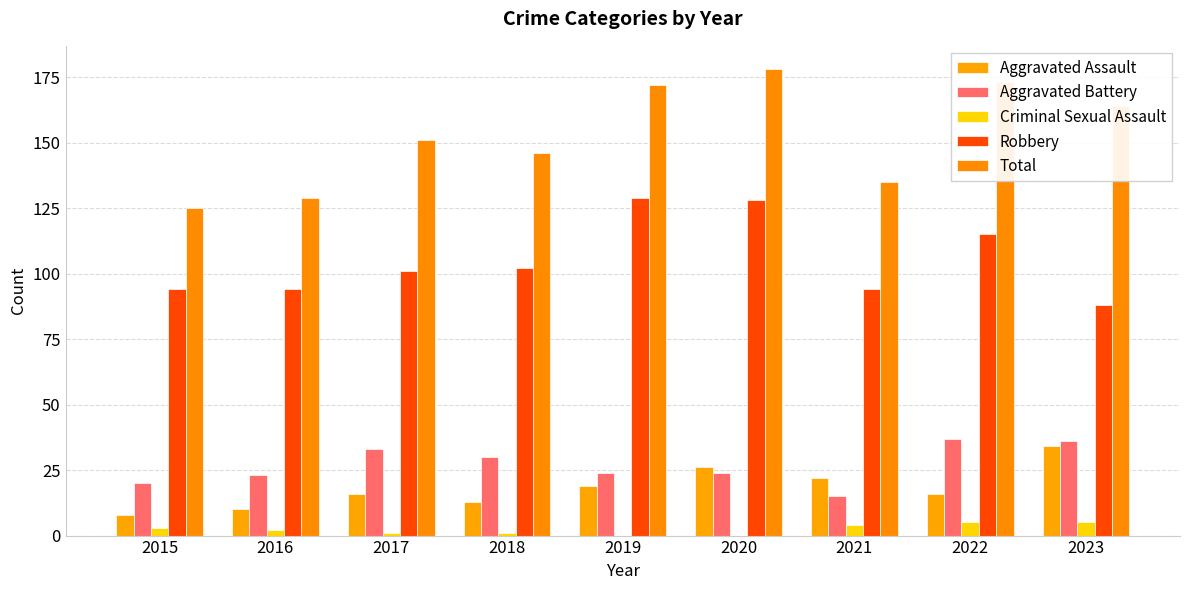

What is the difference between the maximum and minimum values in the Aggravated Assault series?

26